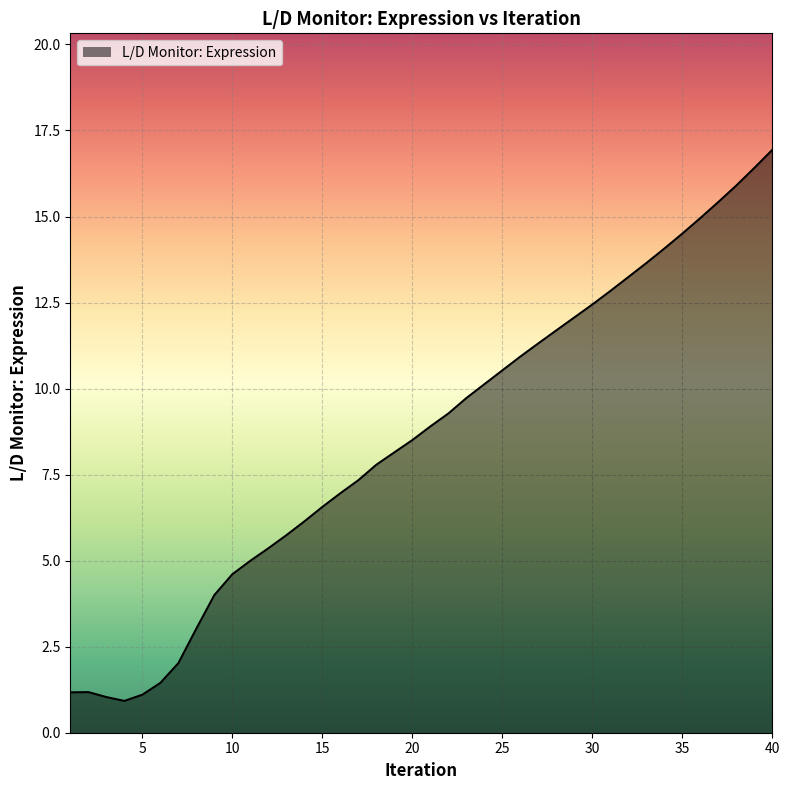

How many interior local peaks (higher than both neighbors) does the data have?

1